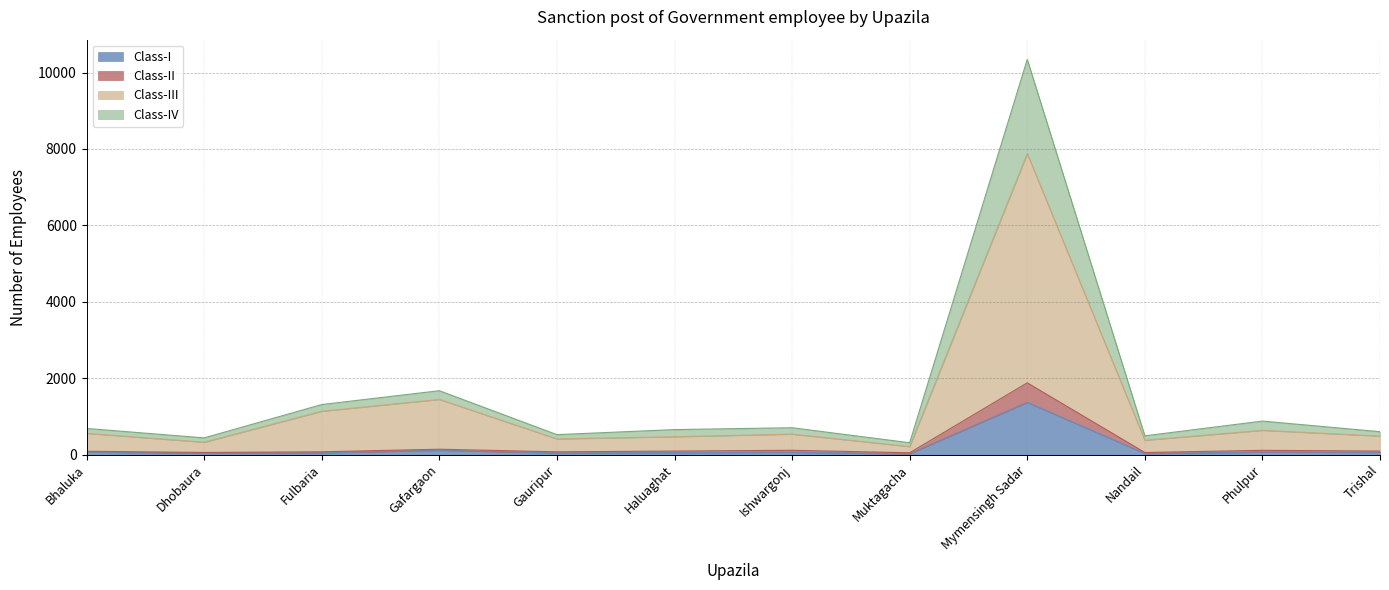

Does the chart have visible grid lines?

Yes